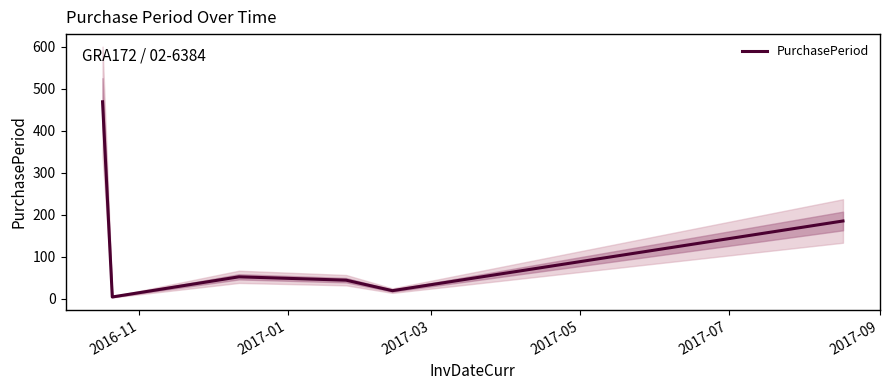

Is it true that the value at 2017-03 is 18?

False